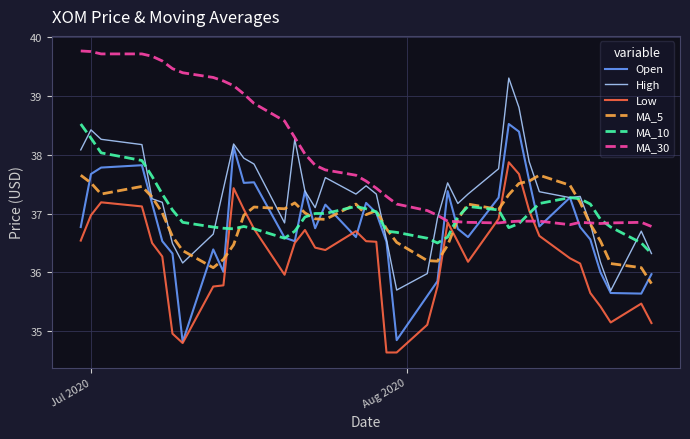

Which series ends up on top after the final intersection of MA_30 and Open?

MA_30